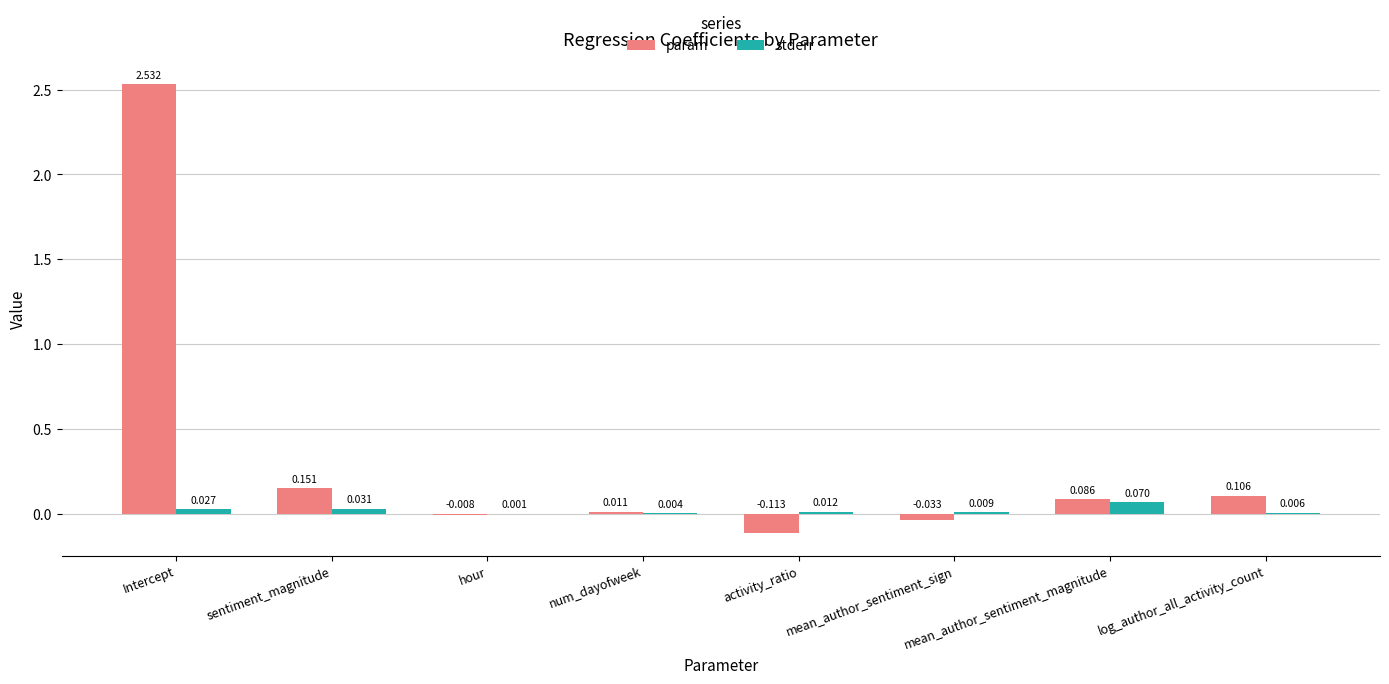

Count the number of categories in the chart.

8